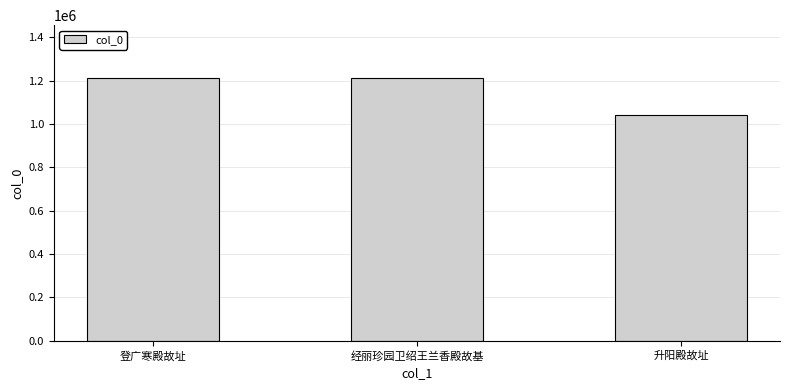

What is the approximate value at 经丽珍园卫绍王兰香殿故基?

1212664